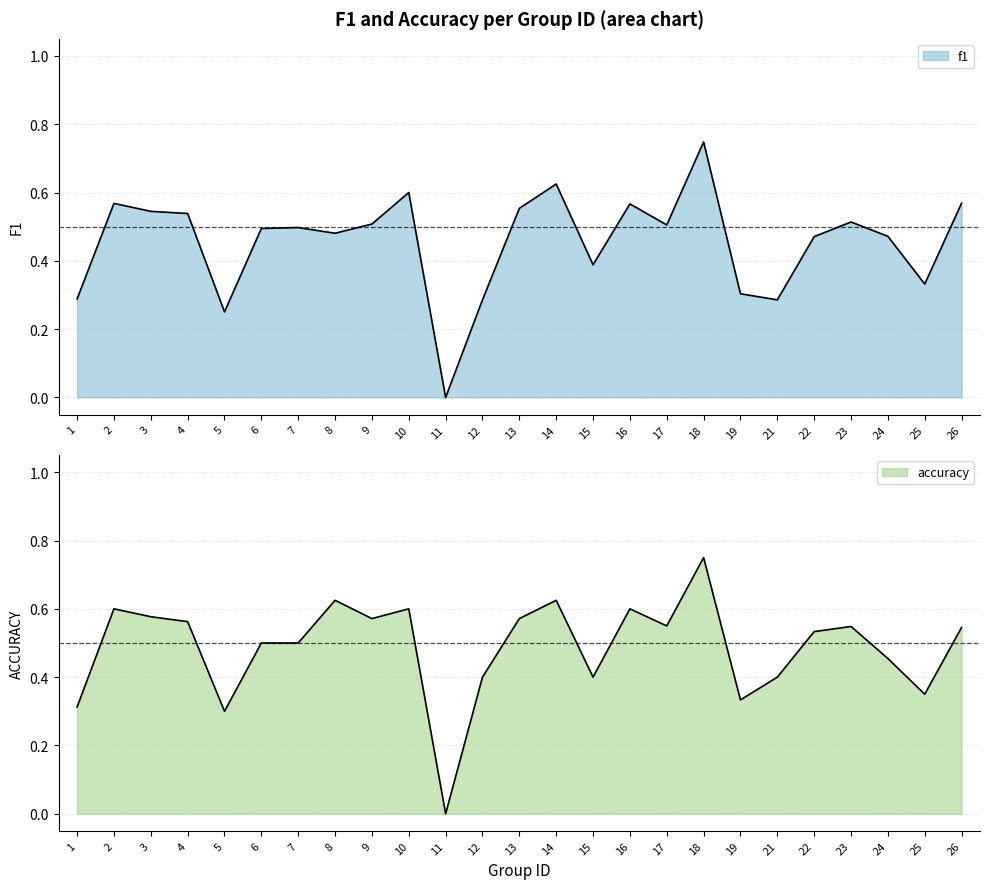

Count the number of categories in the chart.

25